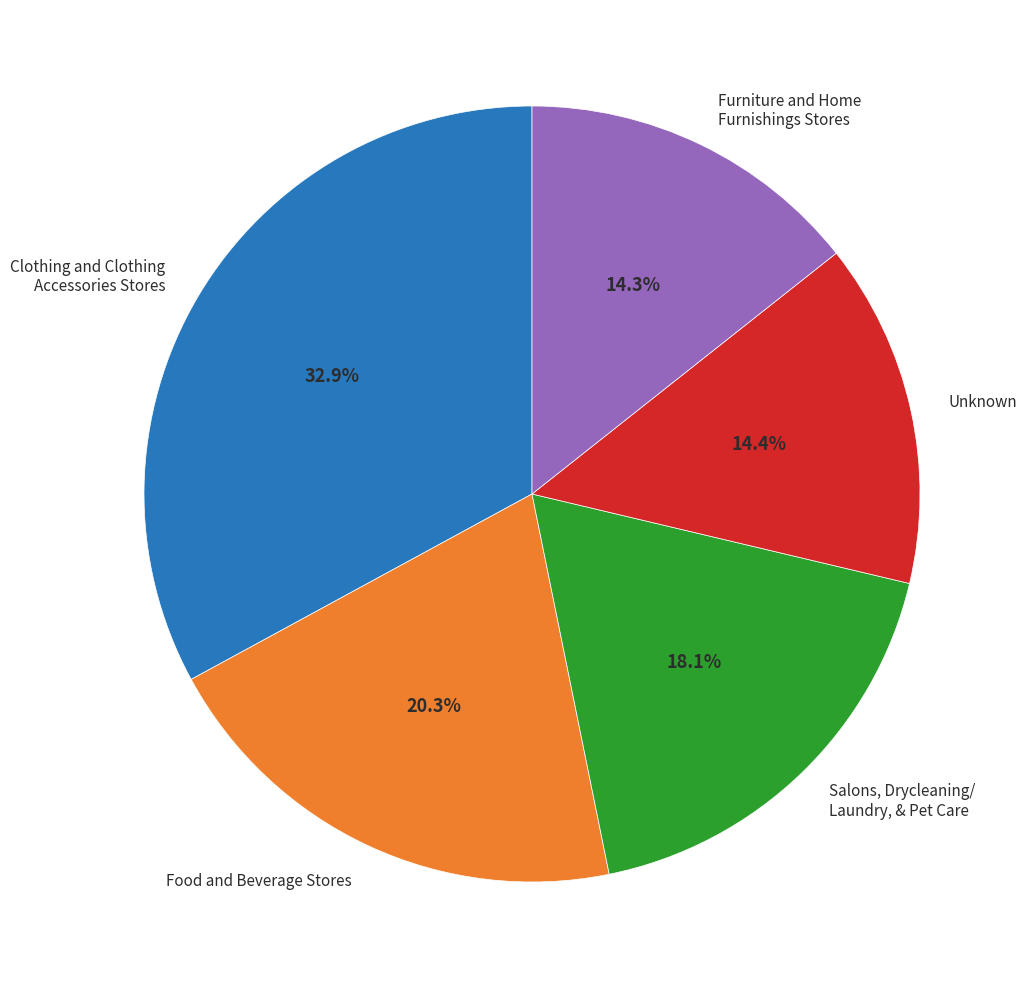

Is Clothing and Clothing Accessories Stores the majority of the pie?

No